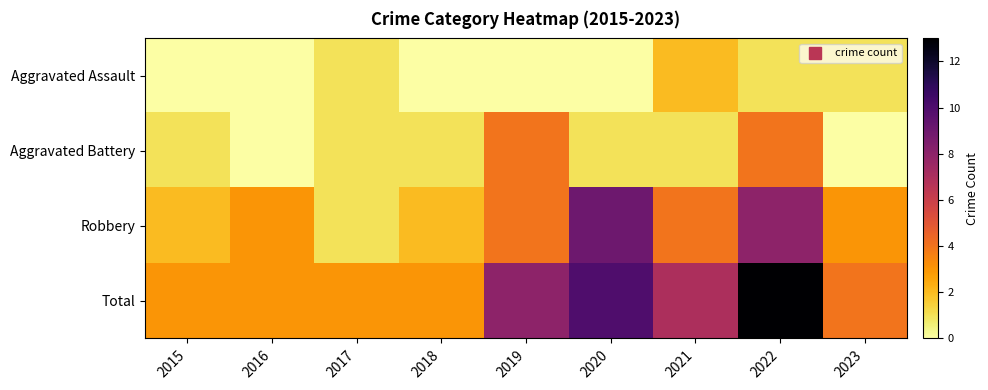

How many distinct data groups are displayed?

4